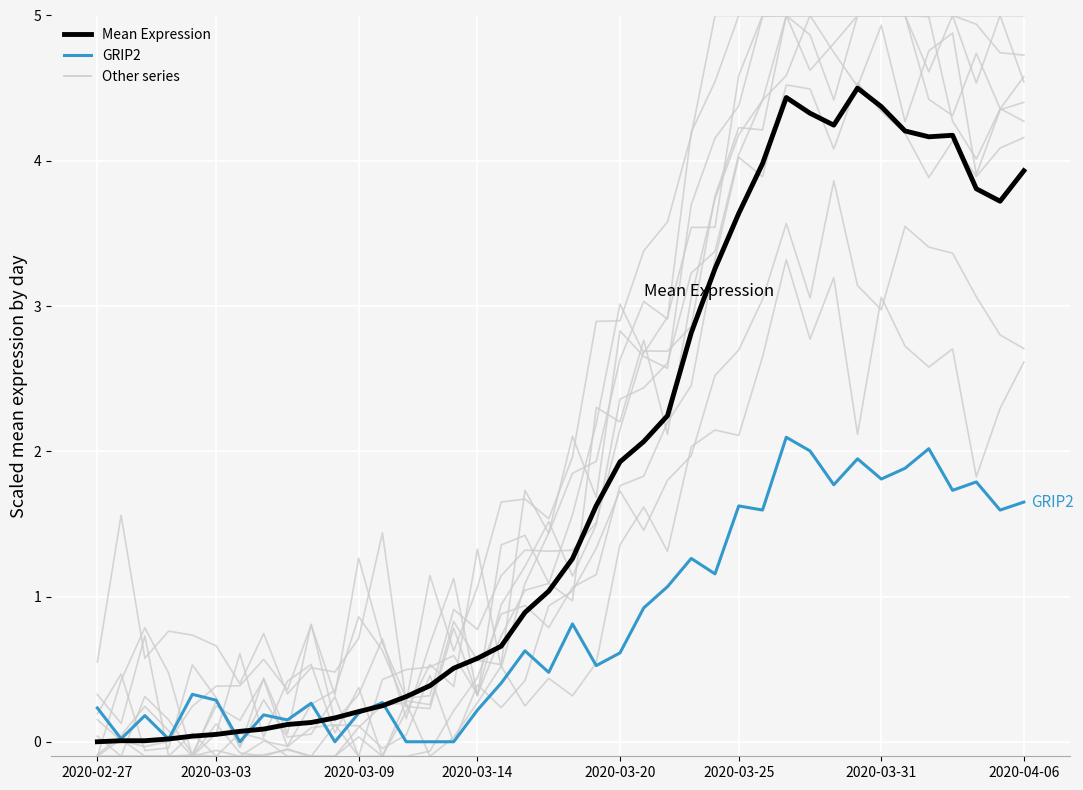

List the labels in order of Mean Expression value, smallest first.

2020-02-27, 2020-03-03, 2020-03-09, 2020-03-14, 2020-03-20, 2020-03-25, 2020-03-31, 2020-04-06, 8, 9, 10, 11, 12, 13, 14, 15, 16, 17, 18, 19, 20, 21, 22, 23, 24, 25, 26, 27, 38, 37, 39, 28, 35, 36, 34, 31, 30, 33, 29, 32